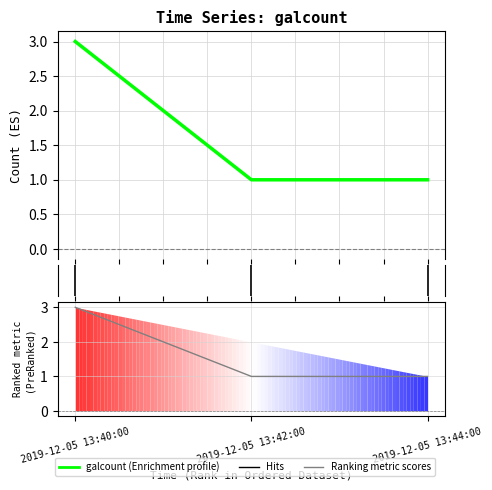

At which category does the chart reach its minimum across all series?

2019-12-05 13:42:00